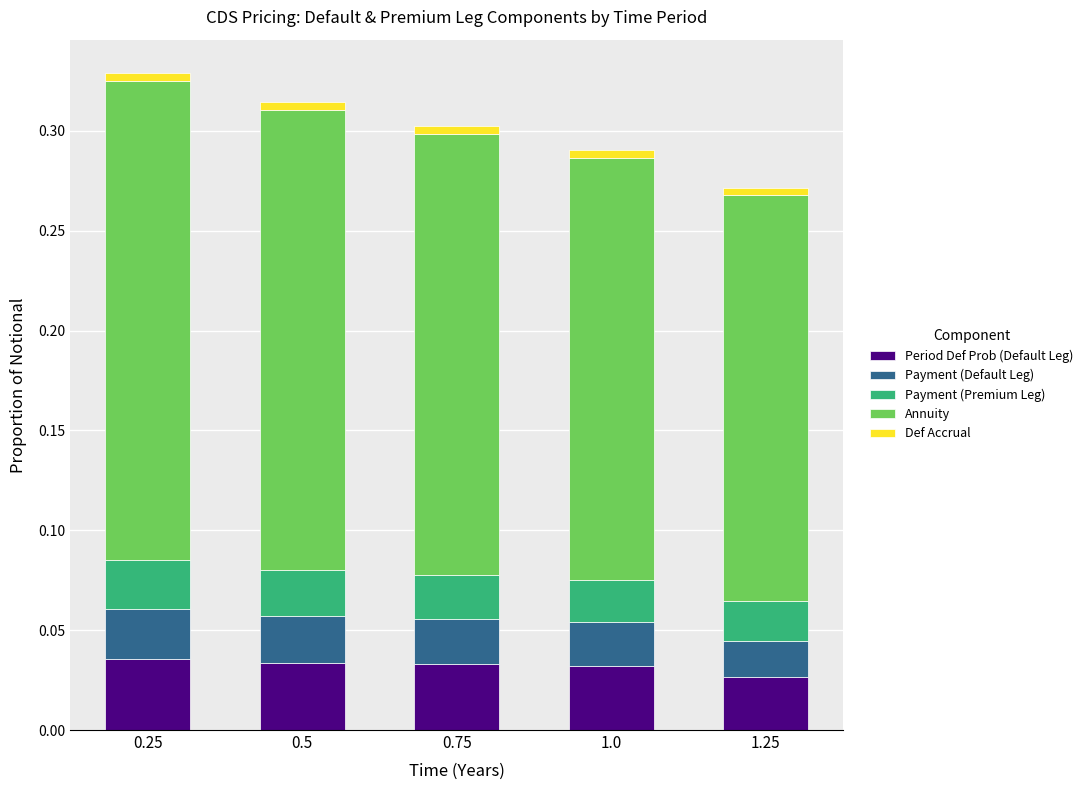

Is it true that Period Def Prob (Default Leg) equals 0.0 at 0.75?

True